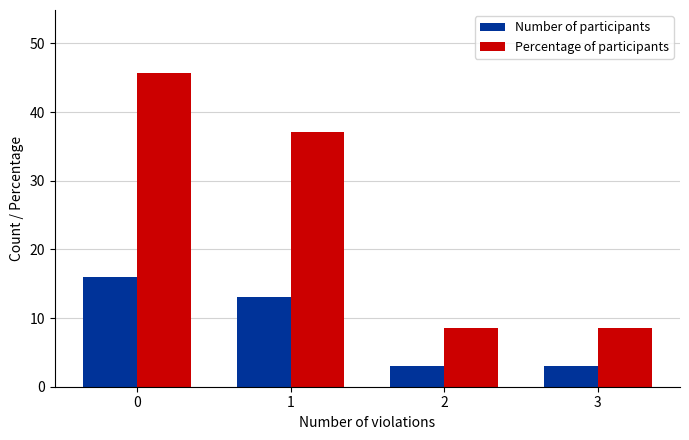

What value does the Percentage of participants series have at 3?

8.6